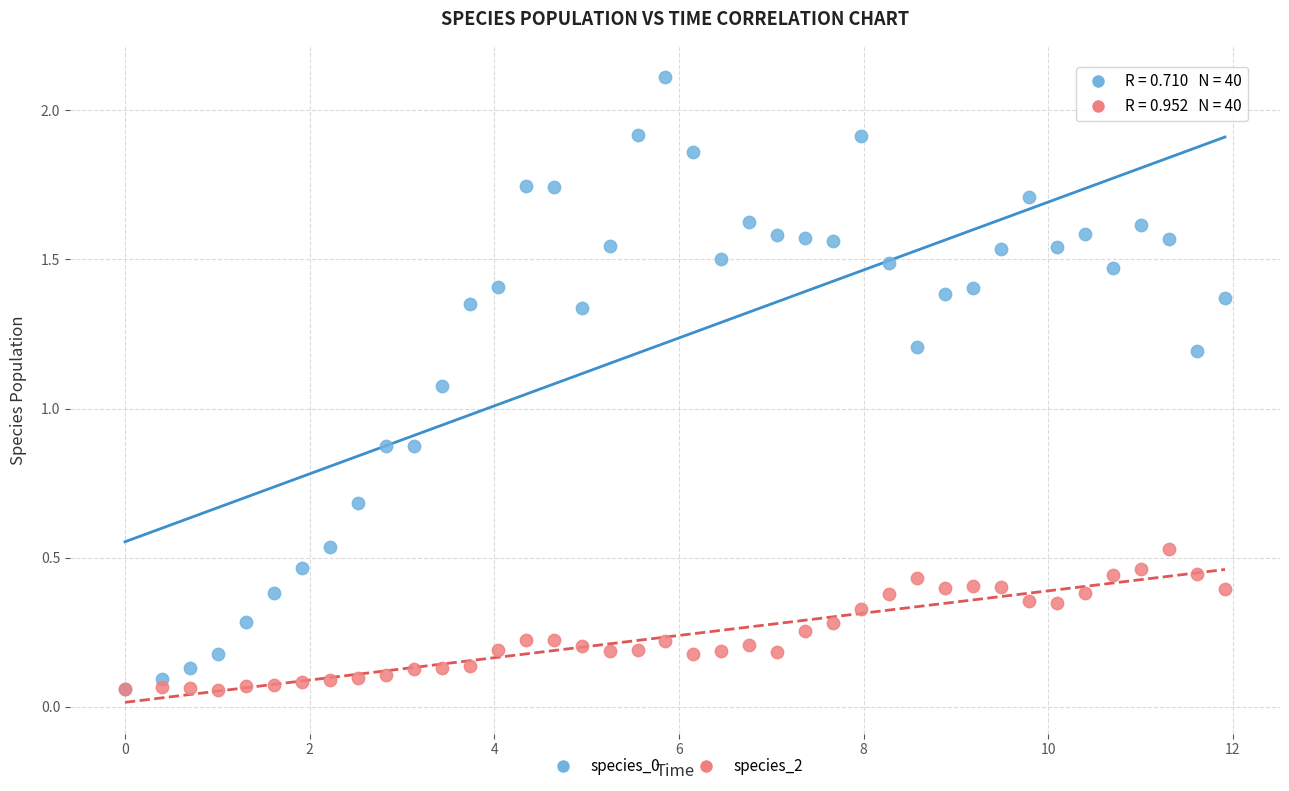

What are all the series names shown in the legend?

species_0, species_2